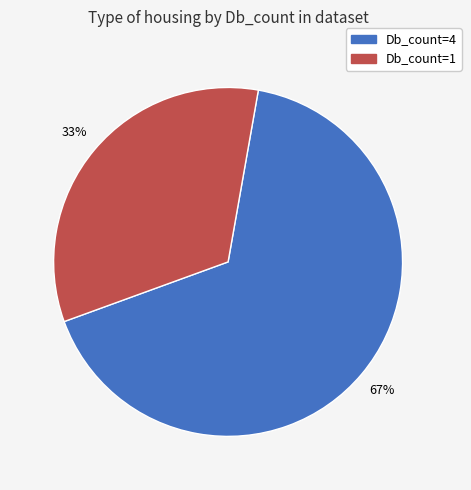

Is there a majority slice in this chart?

Yes